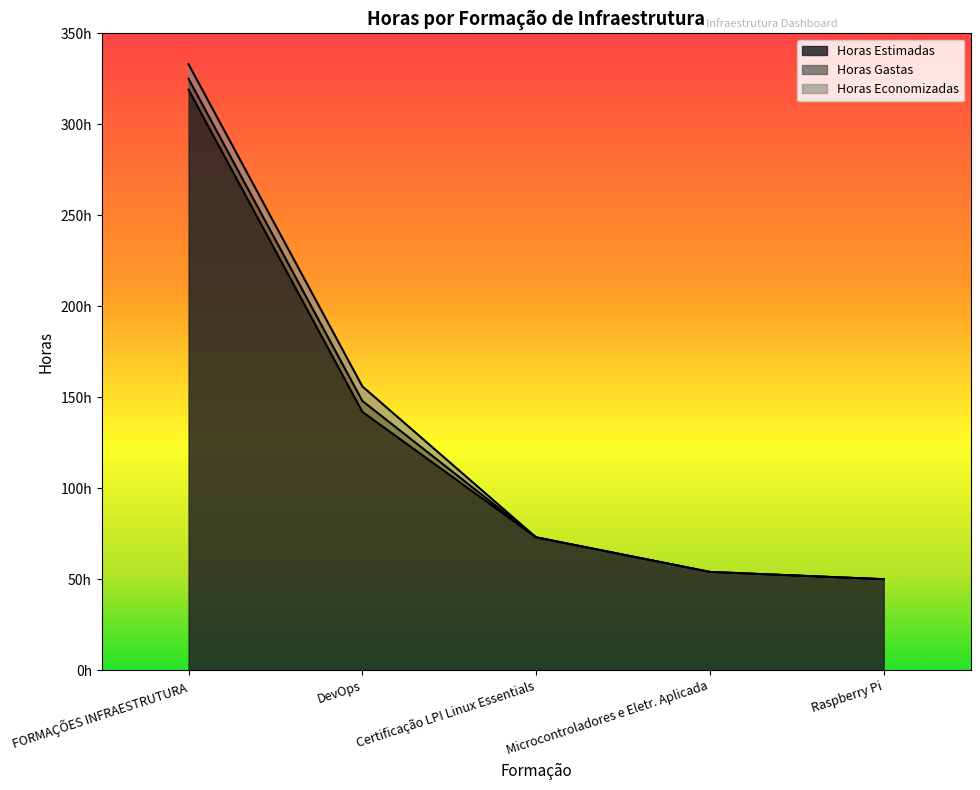

What is the label of the 2nd point from the left?

DevOps